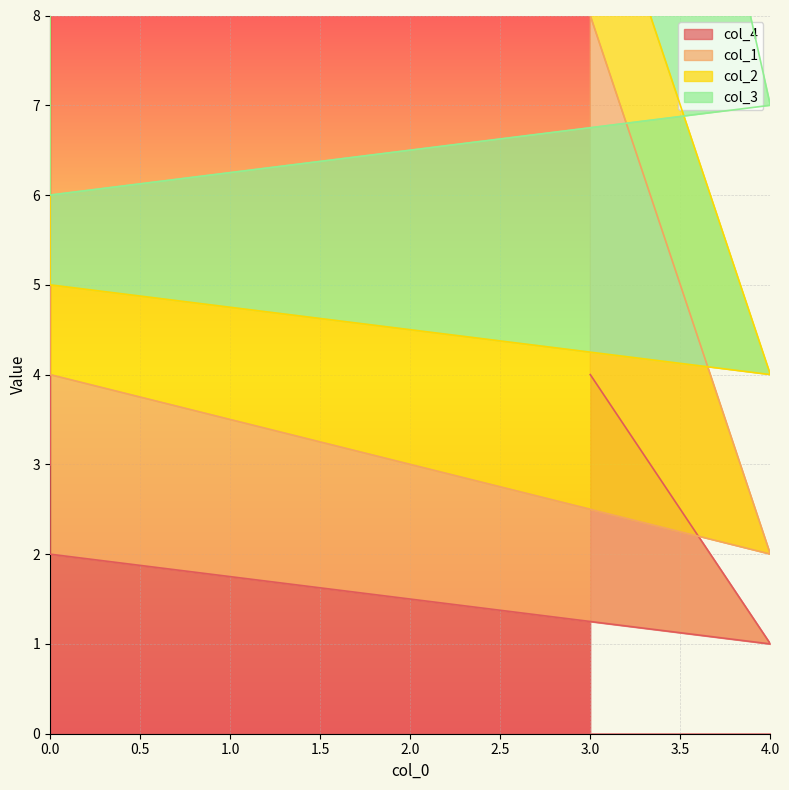

What is the average value of the col_4 series?

3